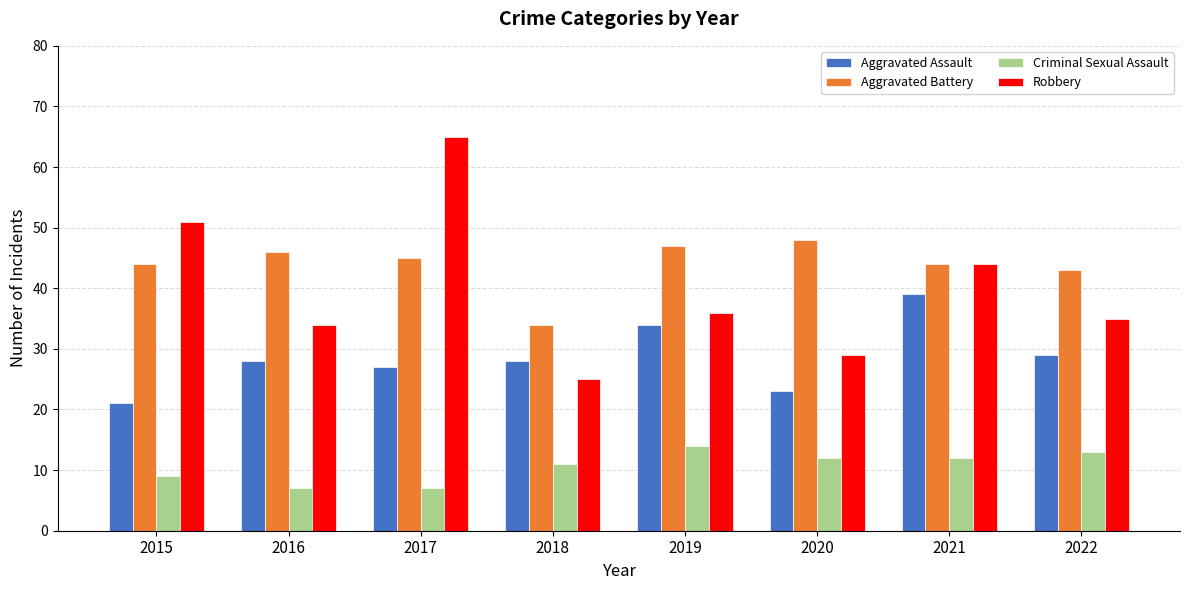

How many series are shown in this chart?

4